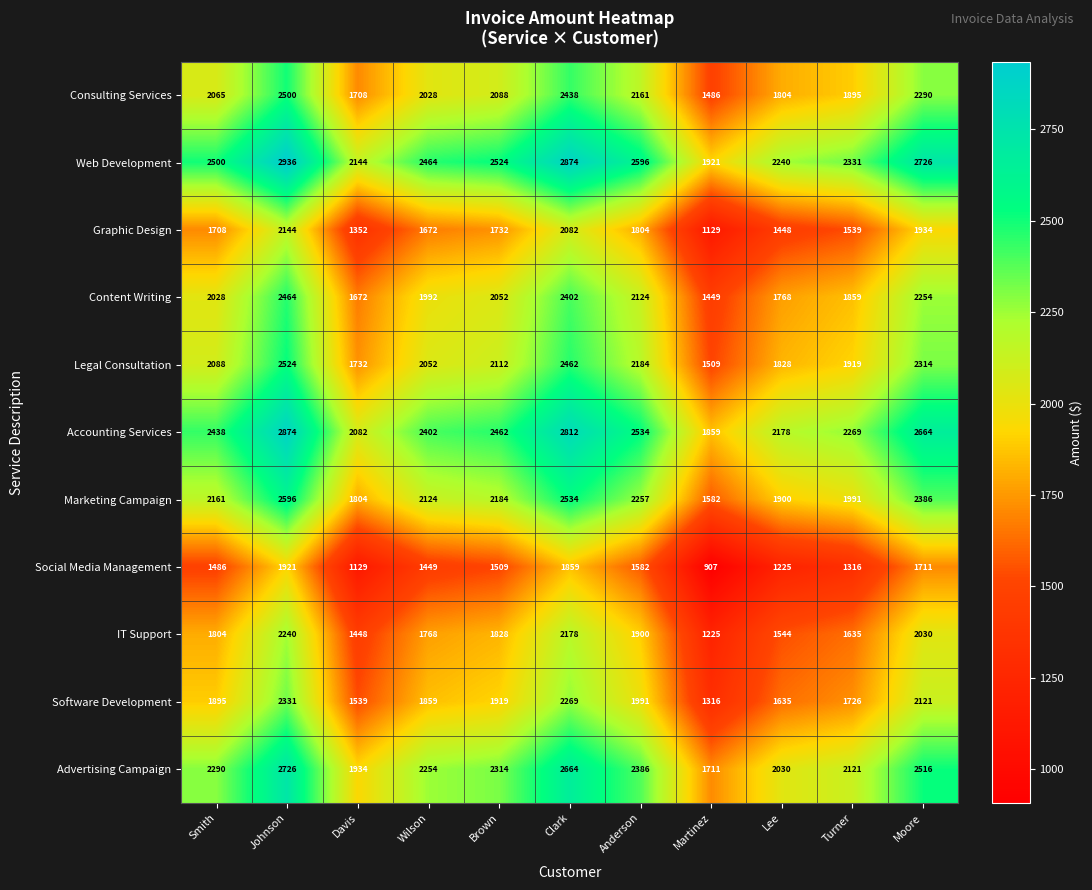

At how many categories does at least one series exceed 2519?

5